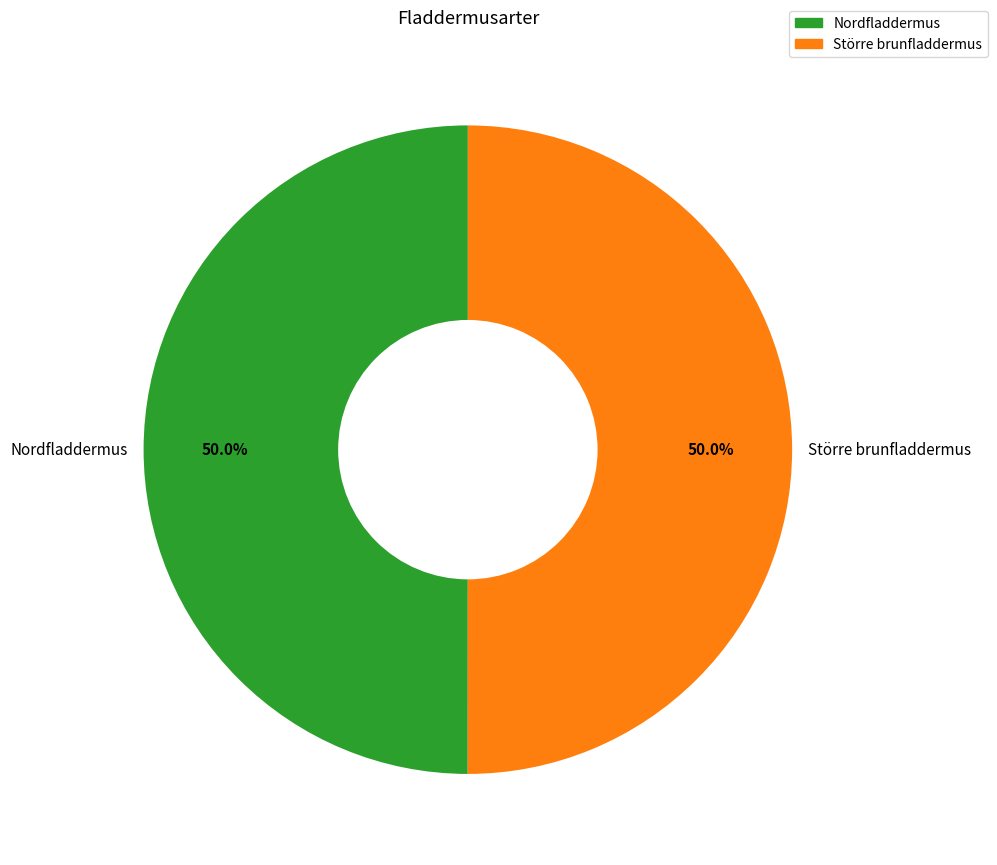

What percentage is NOT represented by Nordfladdermus?

50.0%